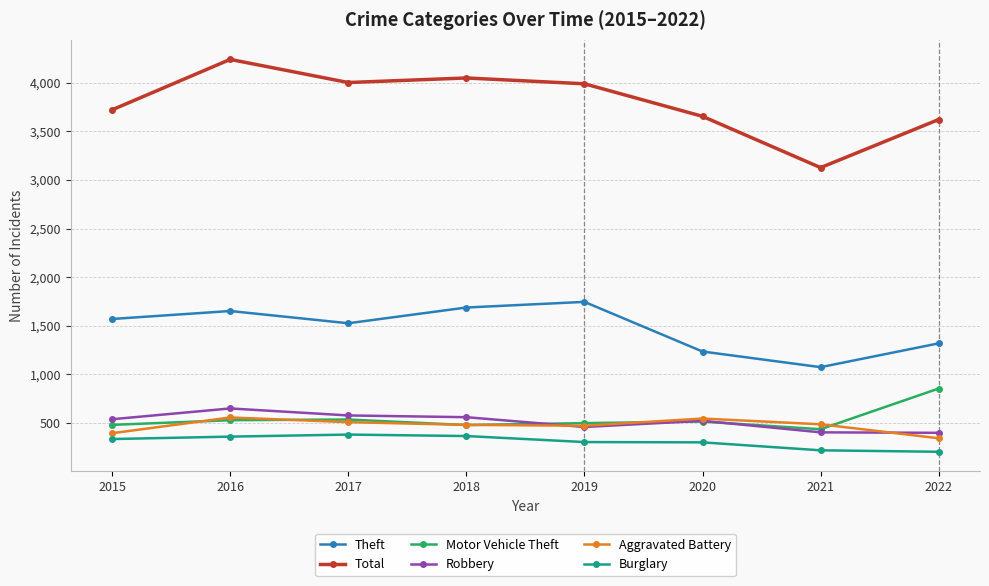

What is the approximate value of Motor Vehicle Theft at 2021?

434